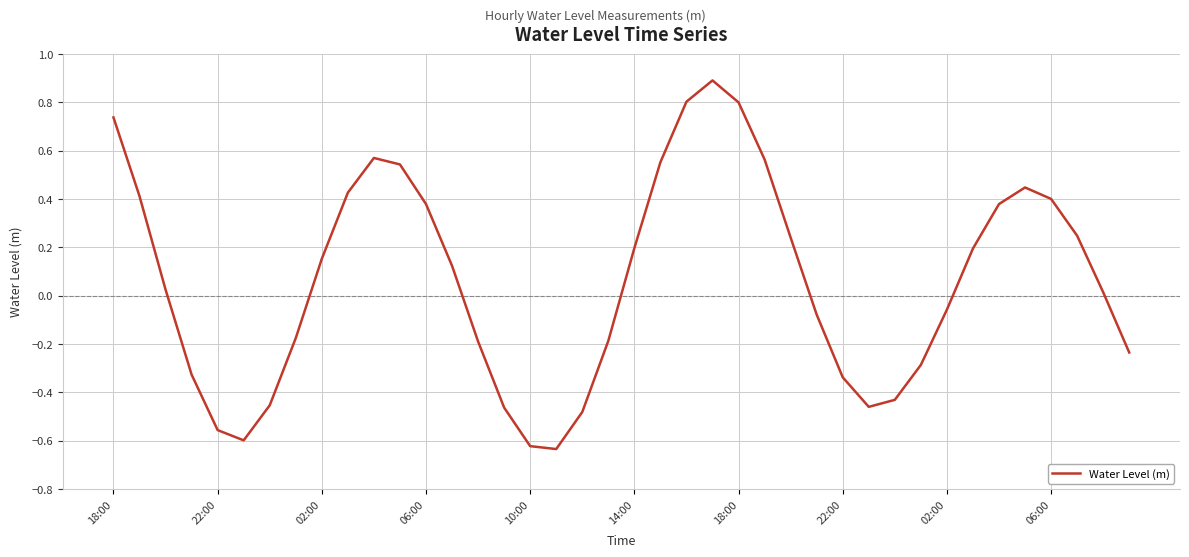

What is the maximum value shown in the chart?

0.9